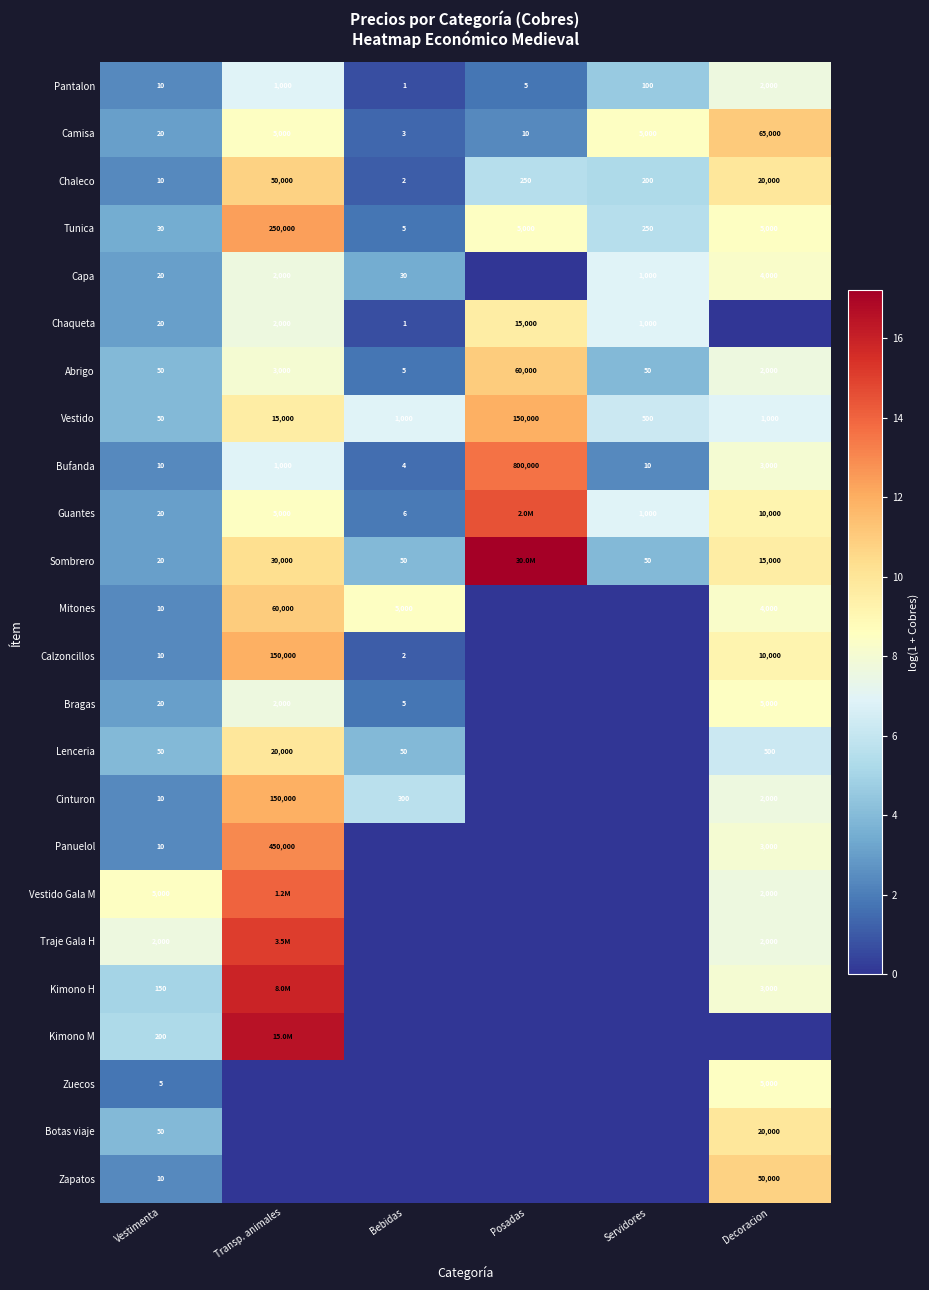

At which label does Tunica reach its peak?

Transp. animales